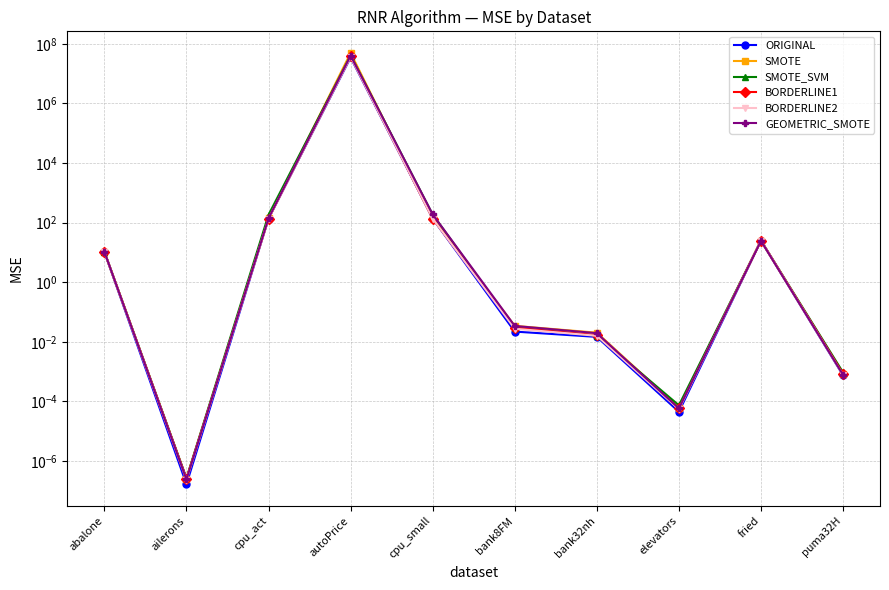

How many data points in SMOTE_SVM are less than 10?

5